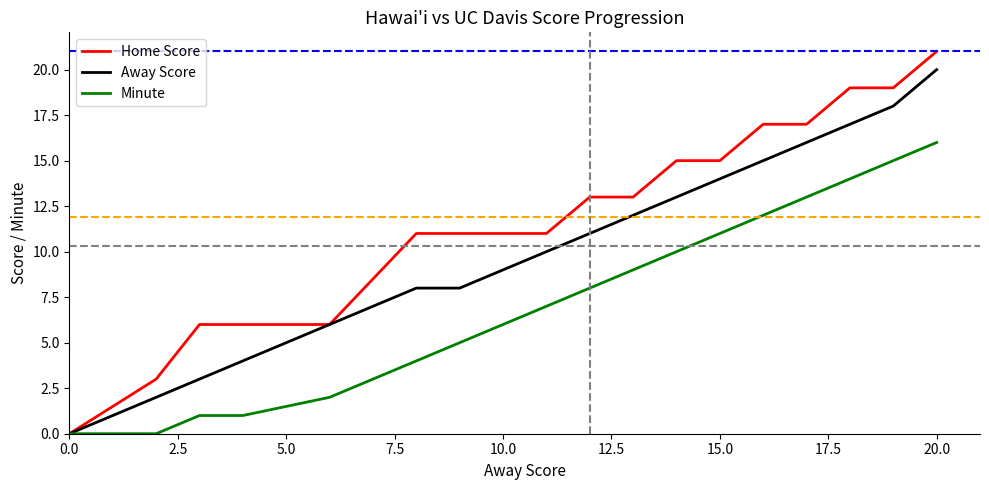

How many distinct data groups are displayed?

3